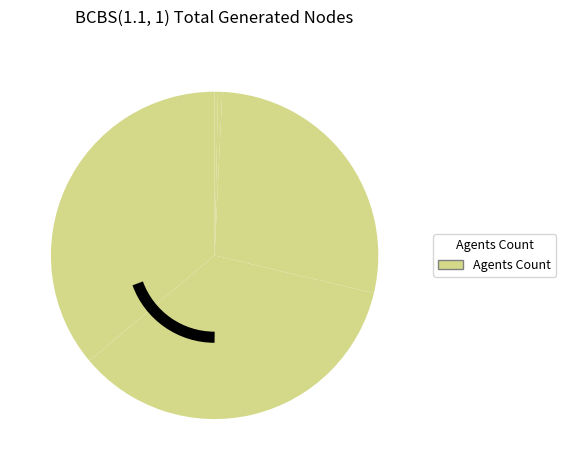

To the nearest percent, what is the average slice percentage?

20%